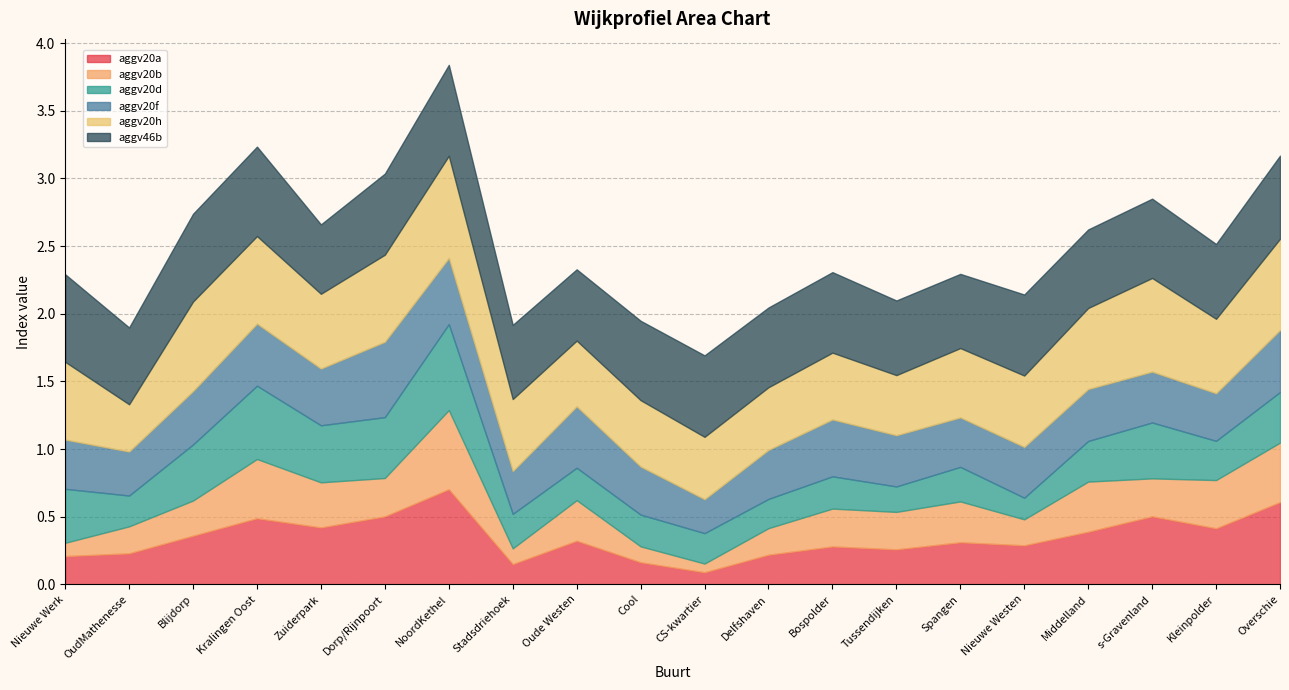

Which series has the largest total across all categories?

aggv46b